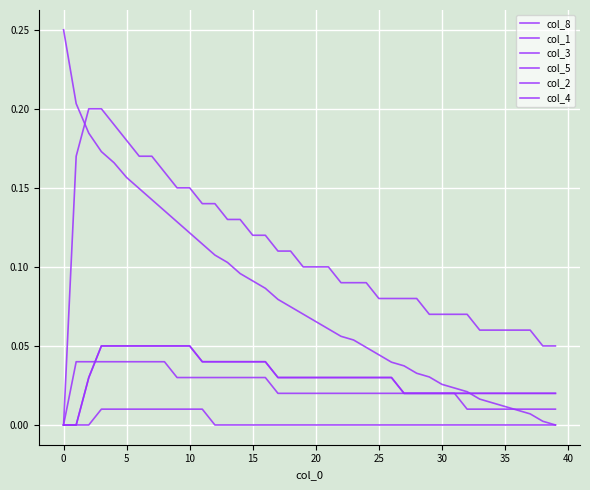

Does the chart have visible grid lines?

Yes